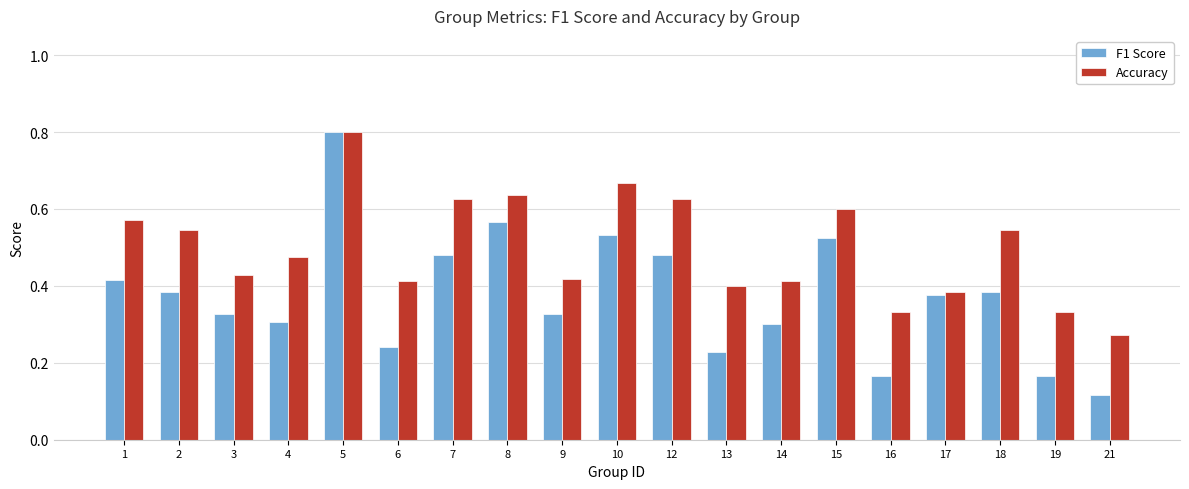

What is the greatest value displayed?

0.8